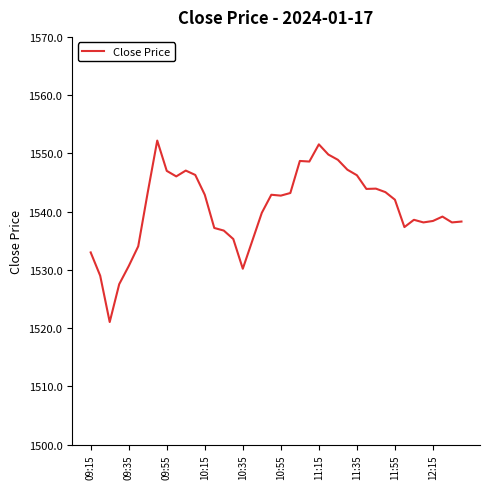

Count the number of data series in this chart.

1